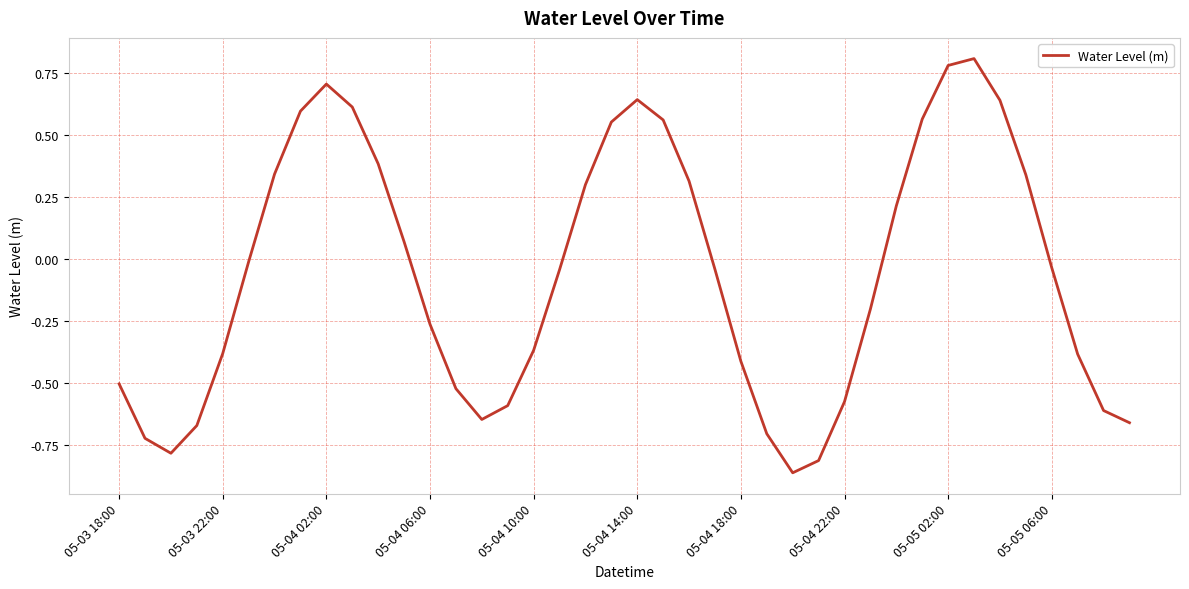

What is the greatest value displayed?

0.8